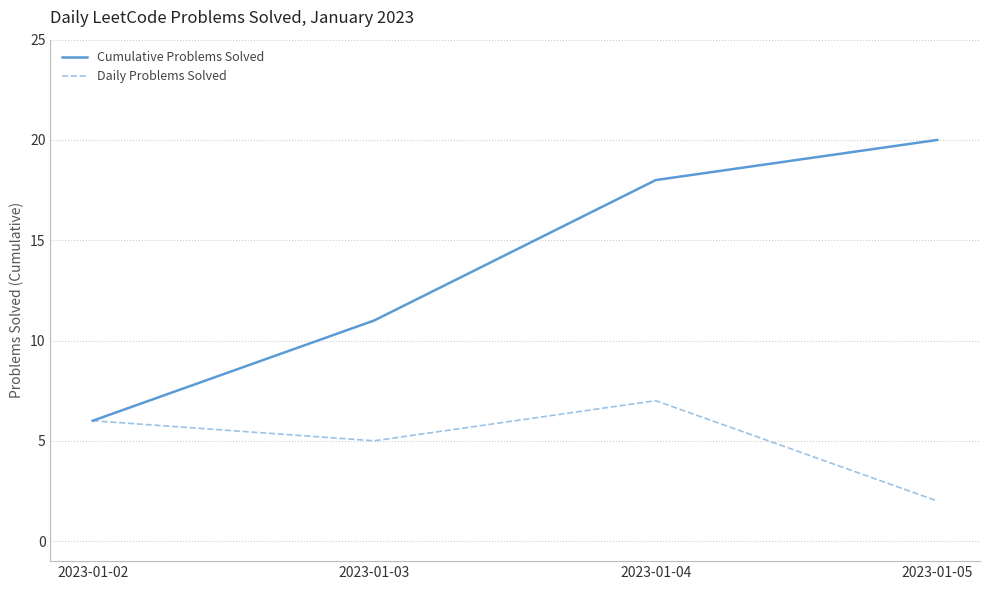

What is the difference between the maximum and second lowest values in the Cumulative Problems Solved series?

9